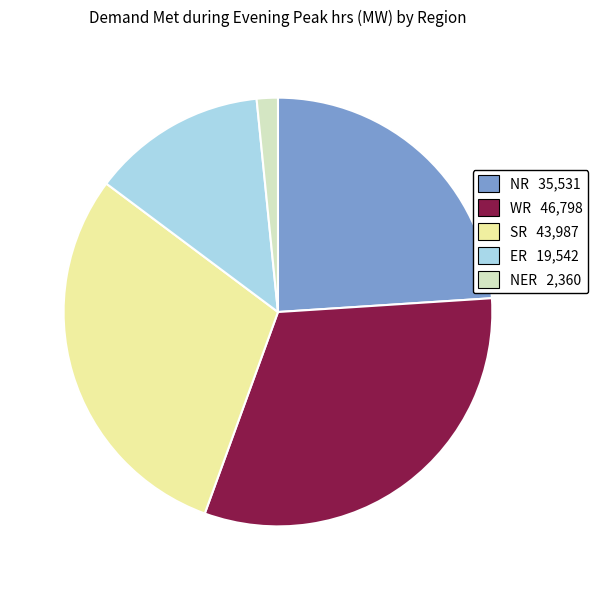

Combined, do NR 35,531 and ER 19,542 account for over 50%?

No